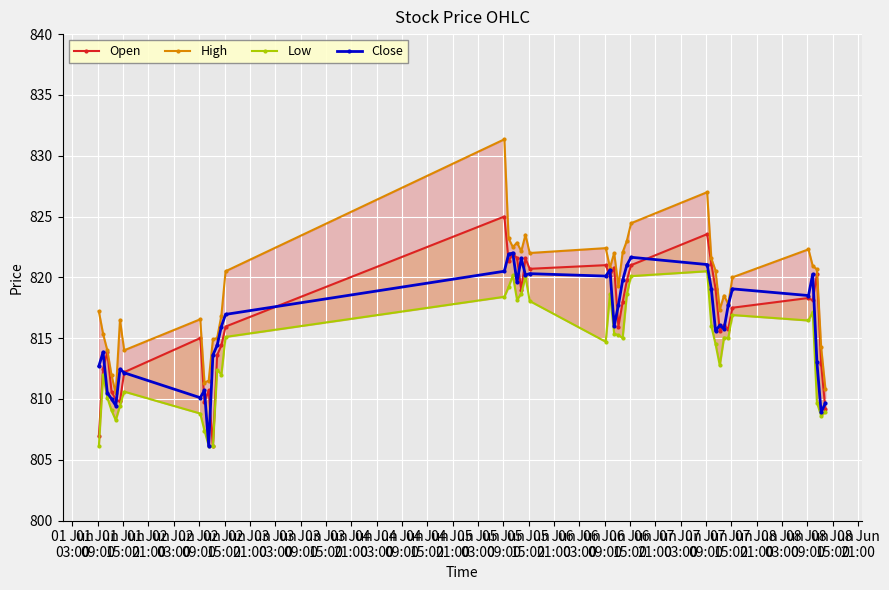

What is the value of the Close point at the 27th from the left?

821.0